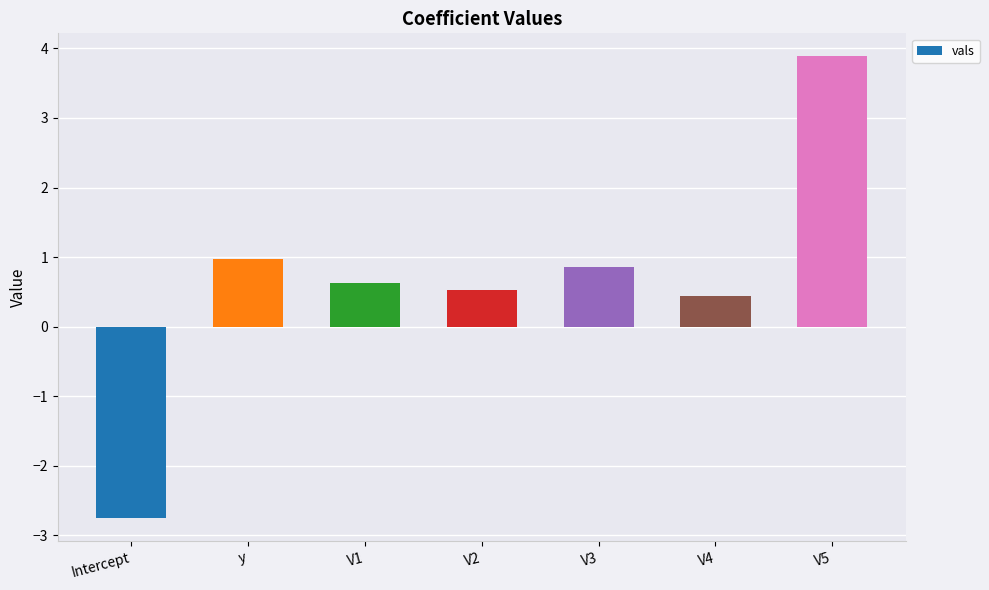

How many values exceed 0?

6